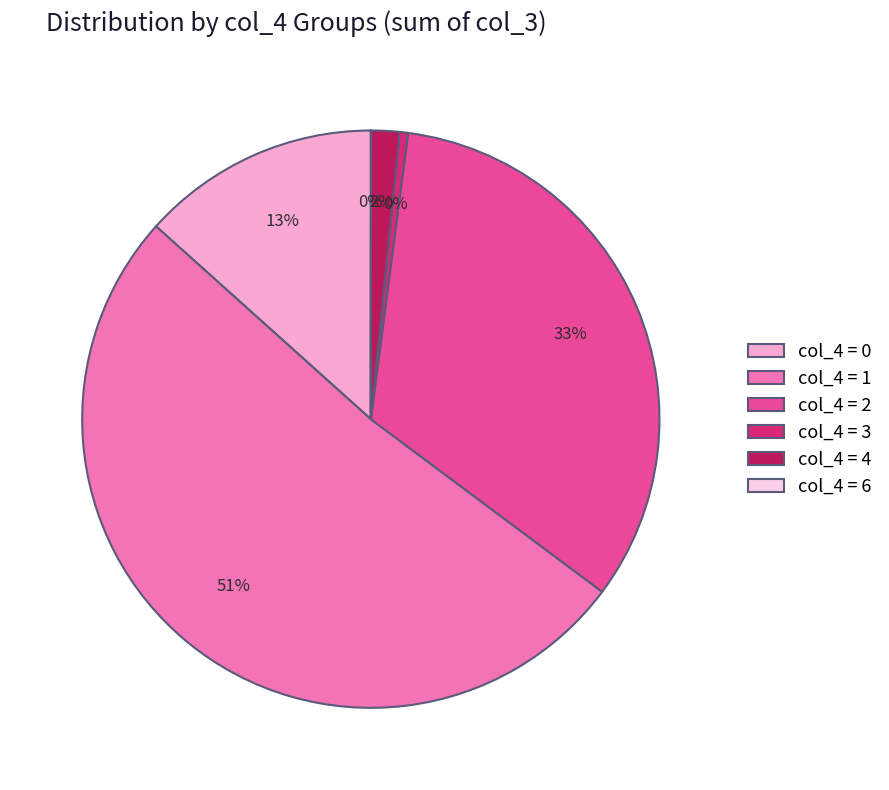

To the nearest percent, what is the average slice percentage?

17%